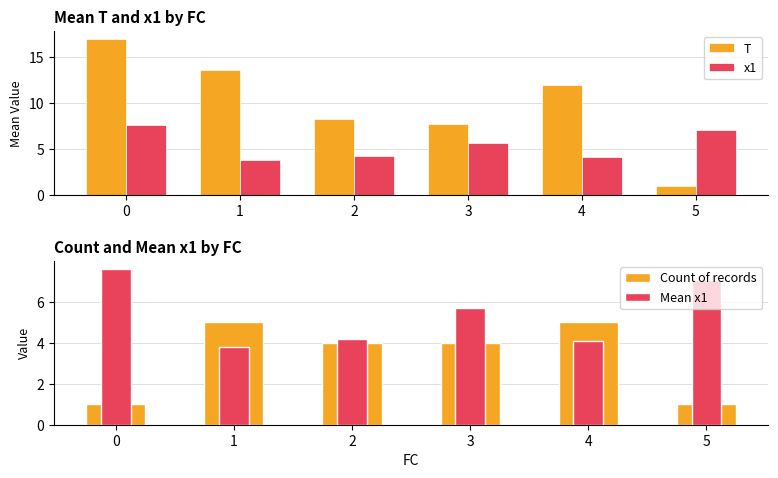

The value of Count of records at 0 is 1.4. True or false?

False